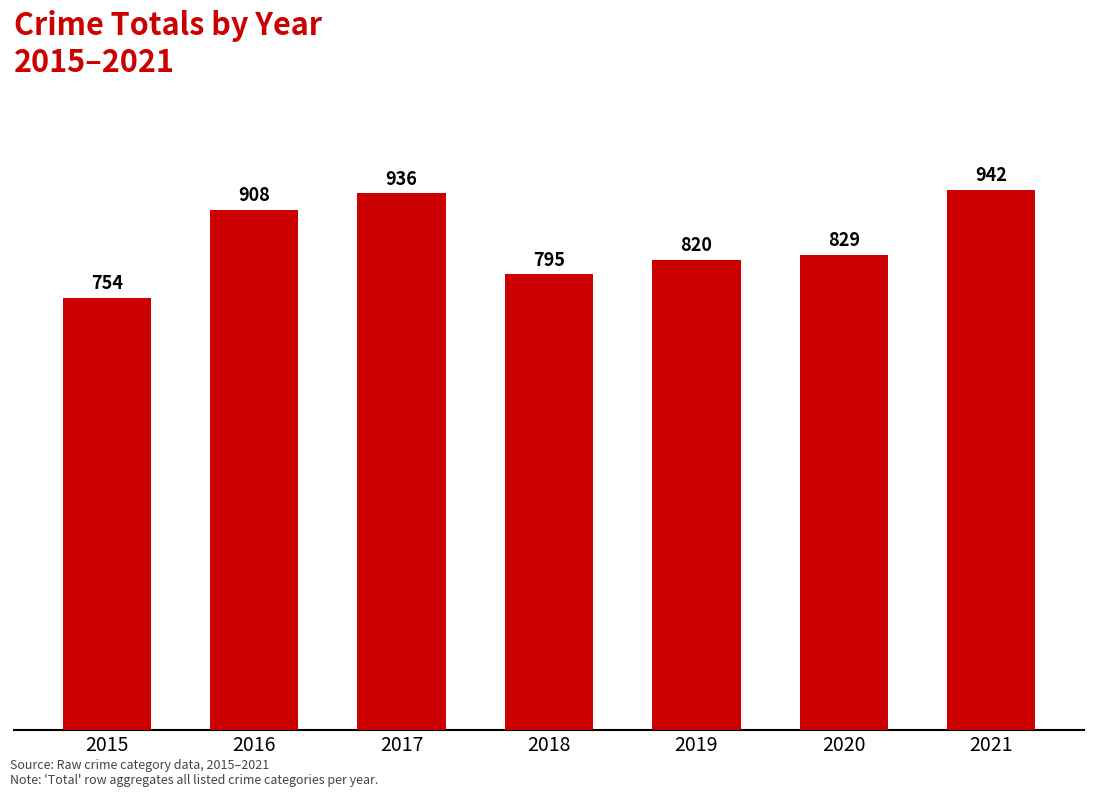

What is the difference between the values at 2018 and 2015?

41